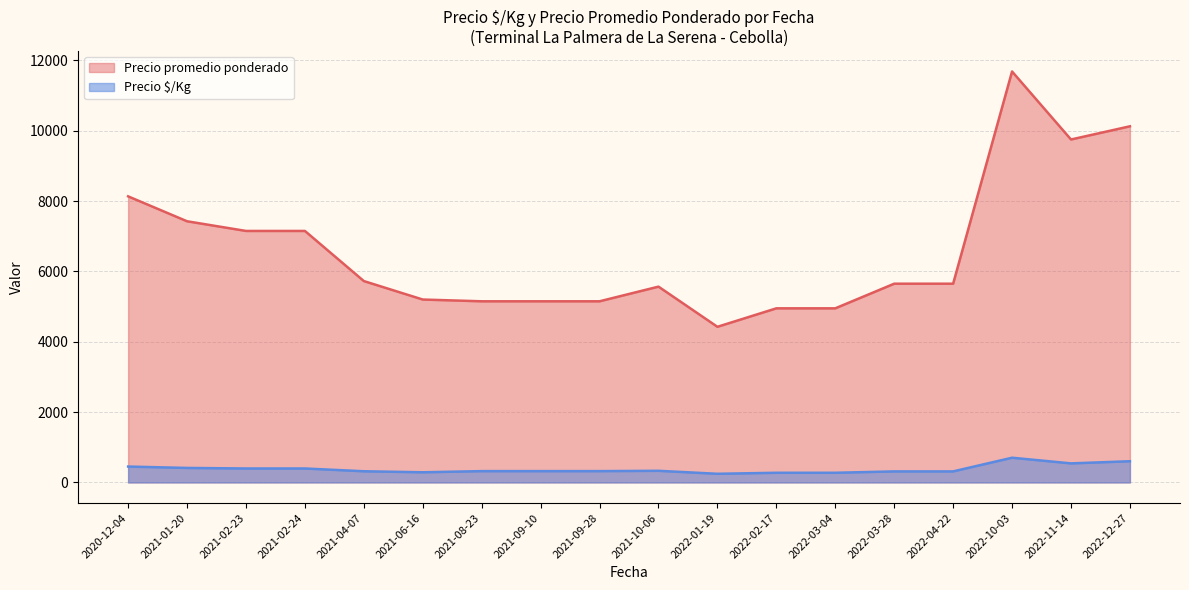

The Precio $/Kg series shows 480 at 2021-09-28. True or false?

False